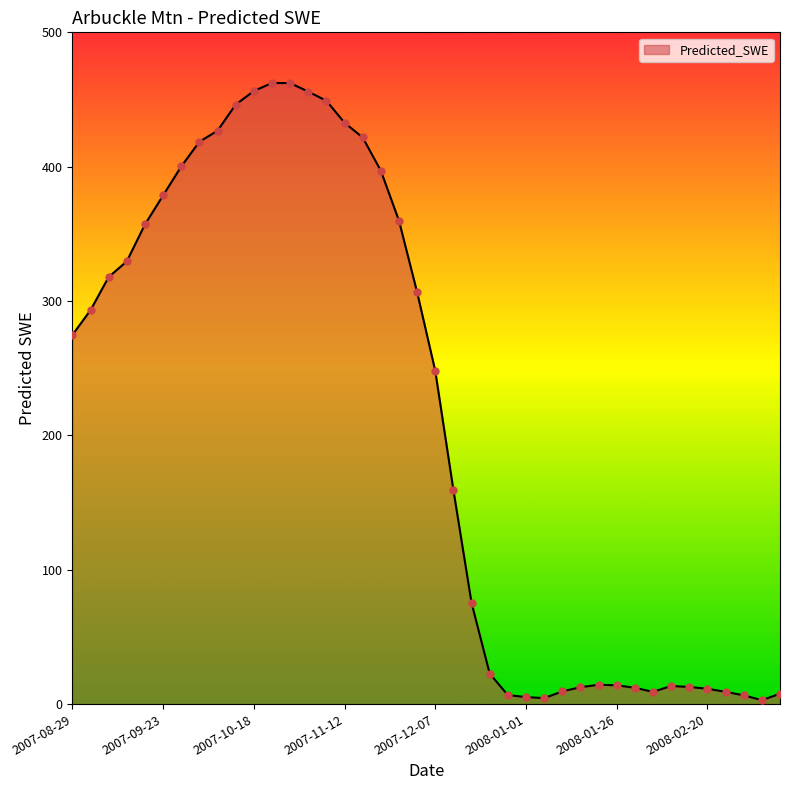

What is the difference between the maximum and minimum values?

459.4